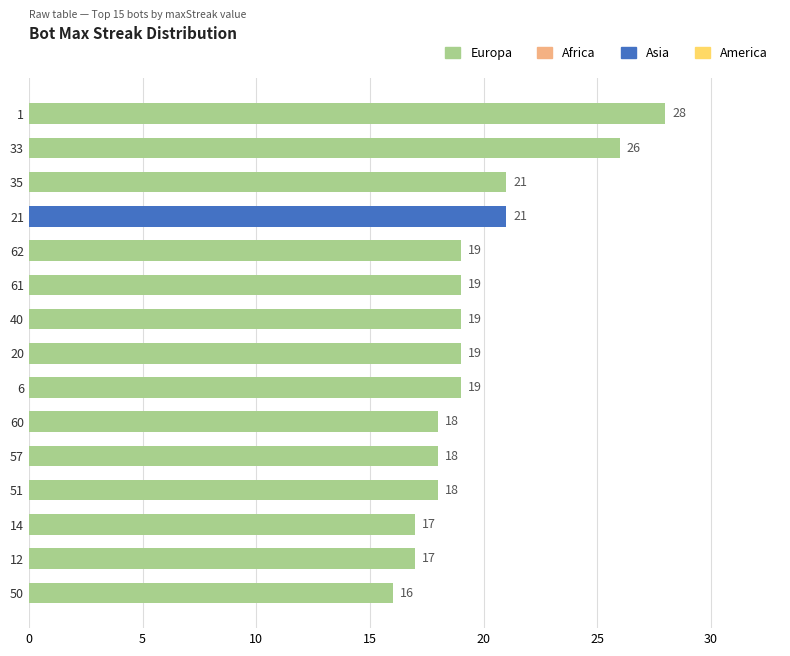

How many data points does each series have?

15